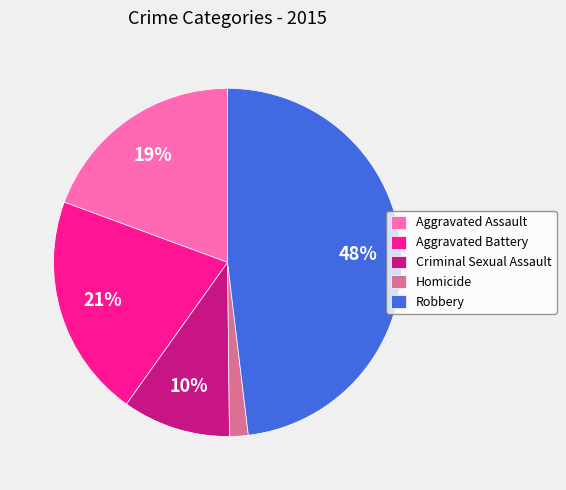

True or false: Homicide accounts for 2% of the total.

True